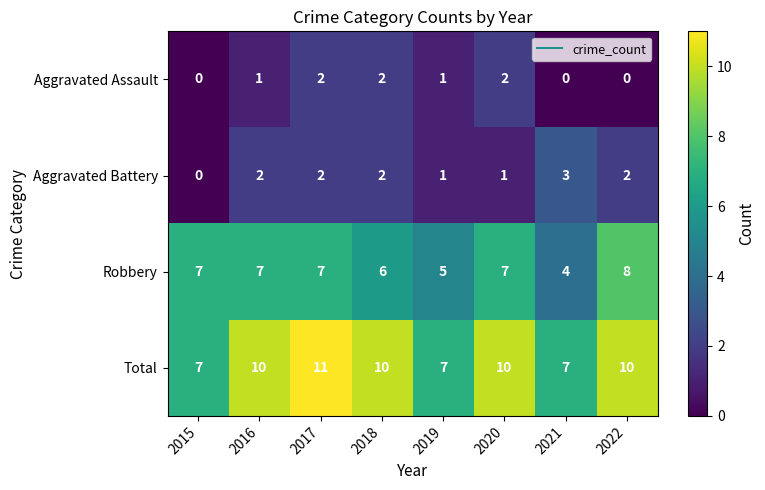

At which category is the sum across all series the highest?

2017